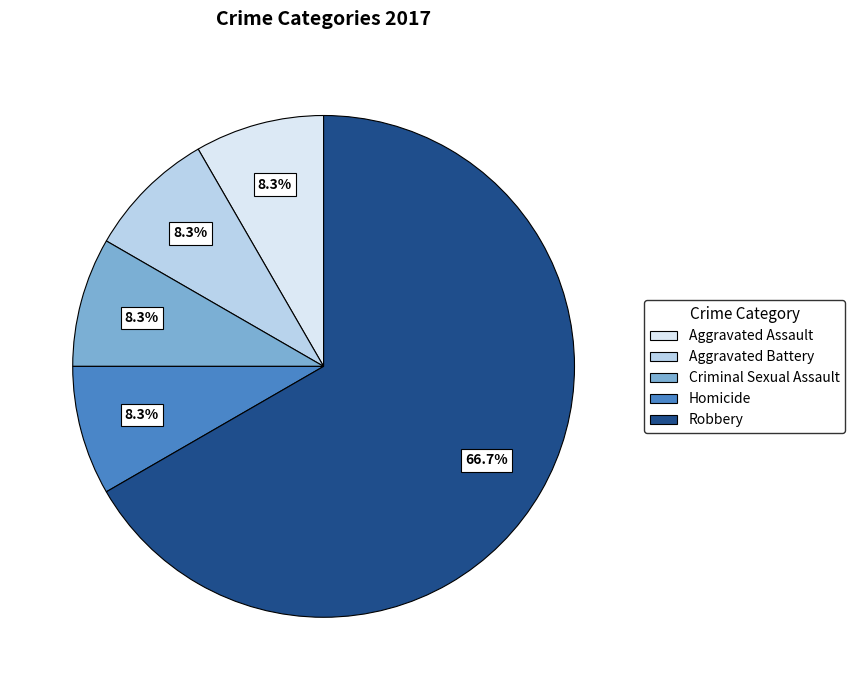

Count the number of slices in the pie.

5